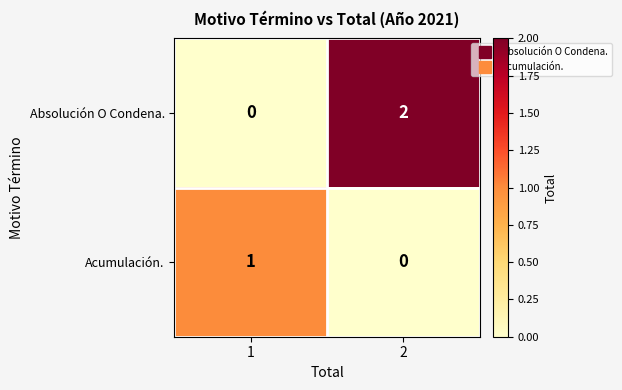

At which category is the sum across all series the highest?

2